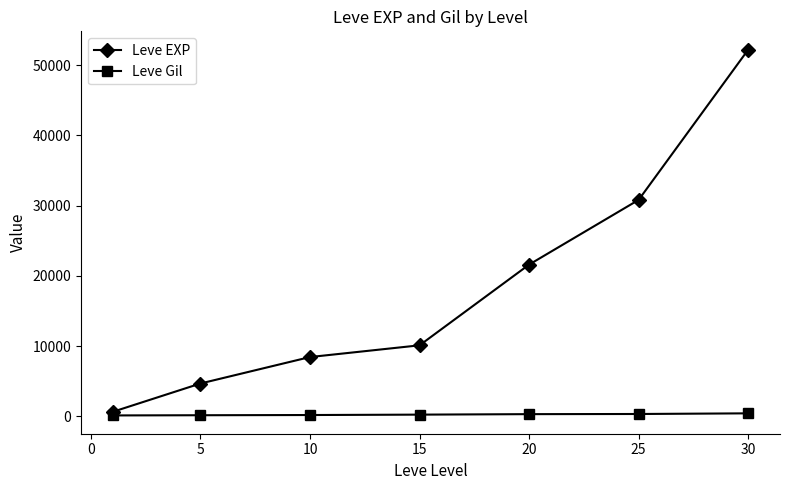

True or false: Leve EXP has more than 1 points higher than both neighbors.

False